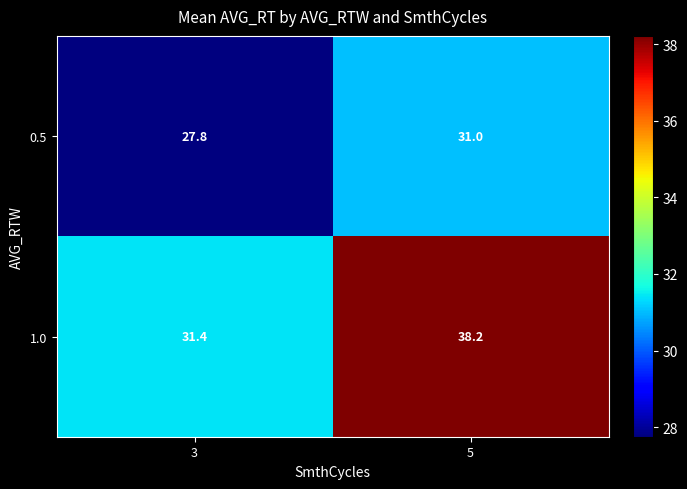

Between 3 and 5, which series saw the biggest shift?

1.0